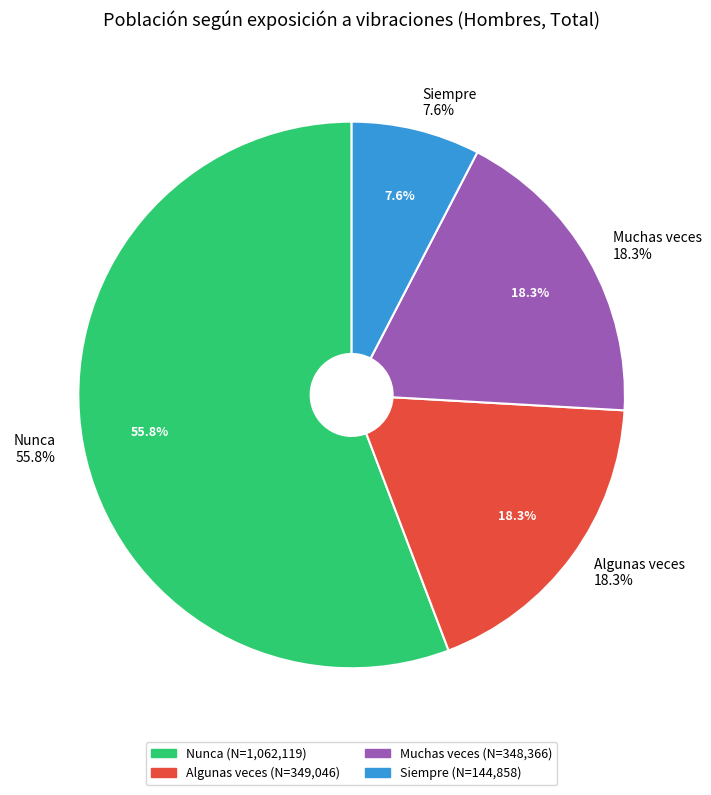

Is there any slice that represents more than half of the pie?

Yes